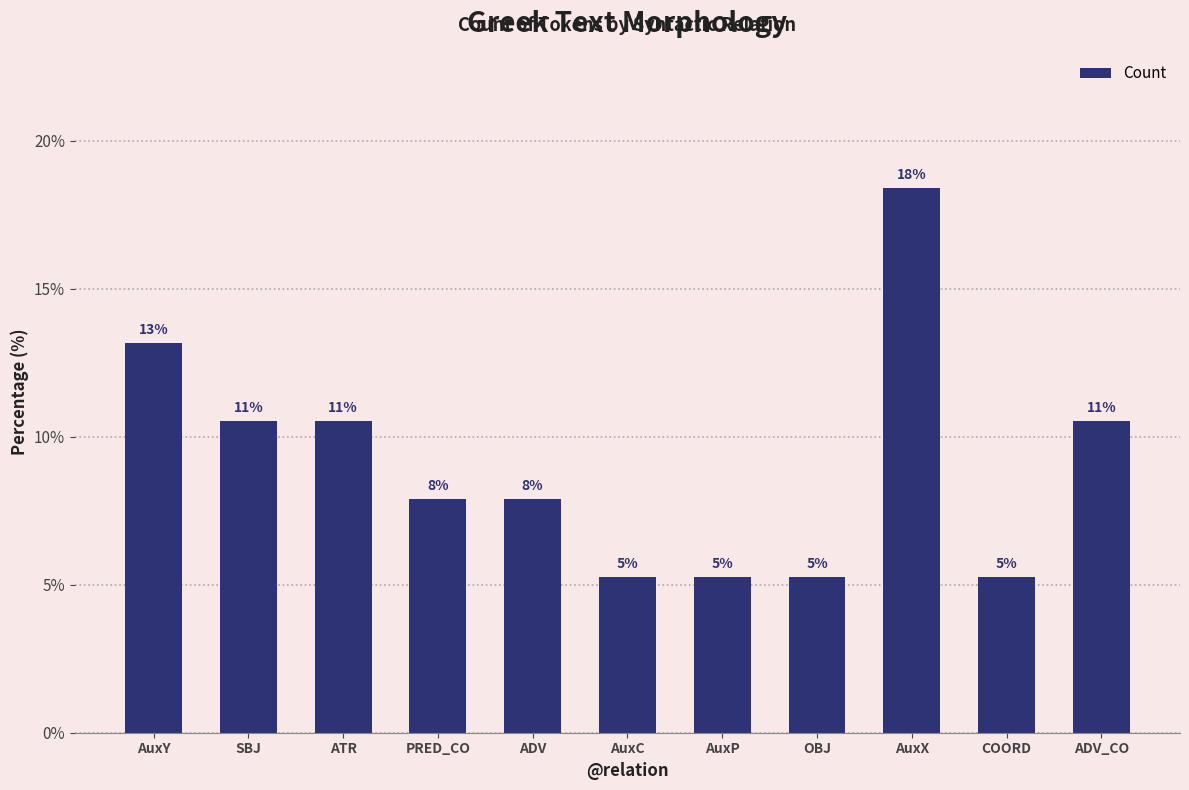

At which category does the chart reach its minimum across all series?

AuxC